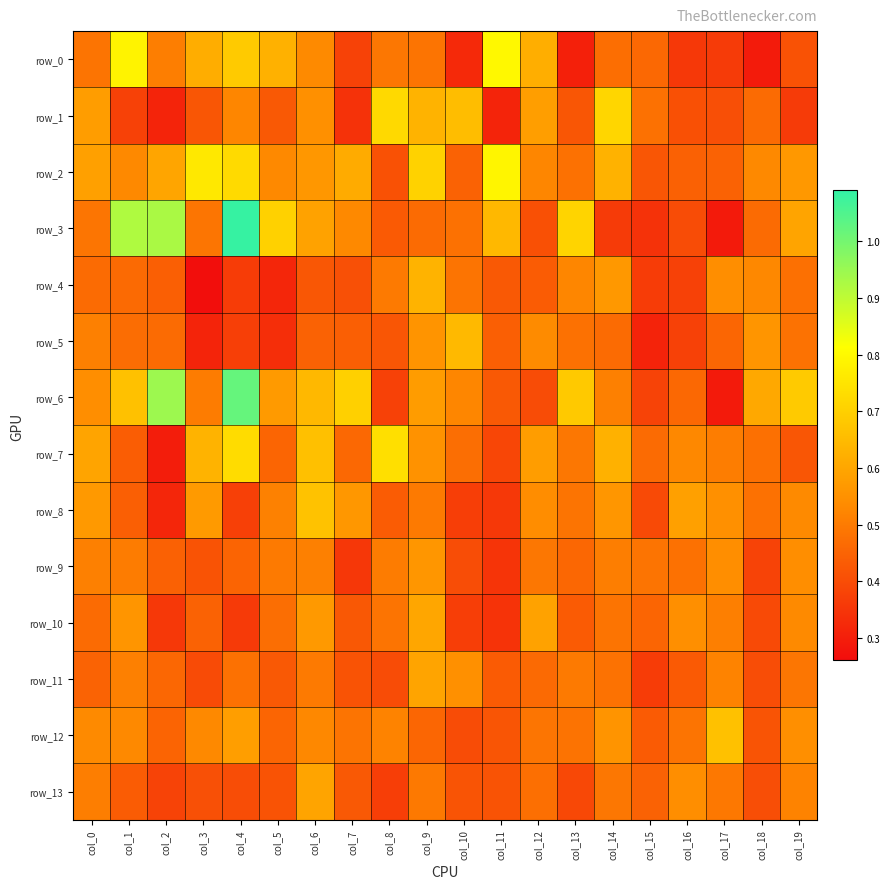

What is the minimum value shown in the chart?

0.3